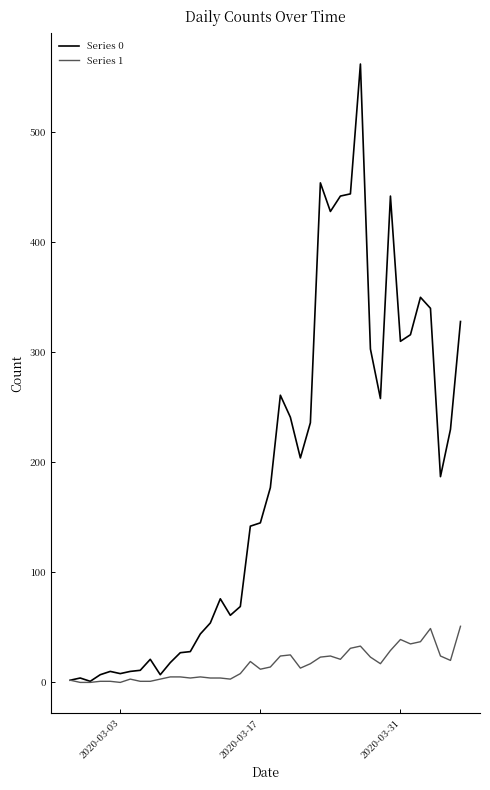

Which series has the widest spread of values?

Series 0